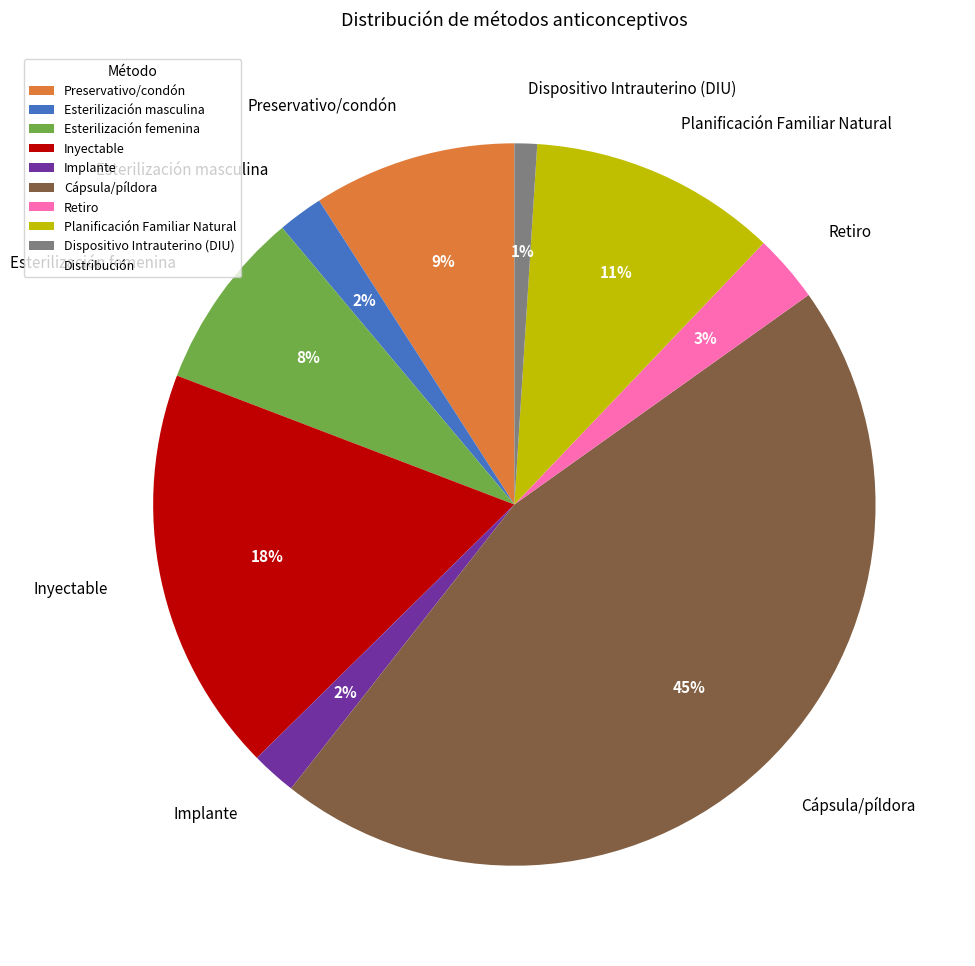

Is it true that Esterilización femenina is 8% of the pie?

True